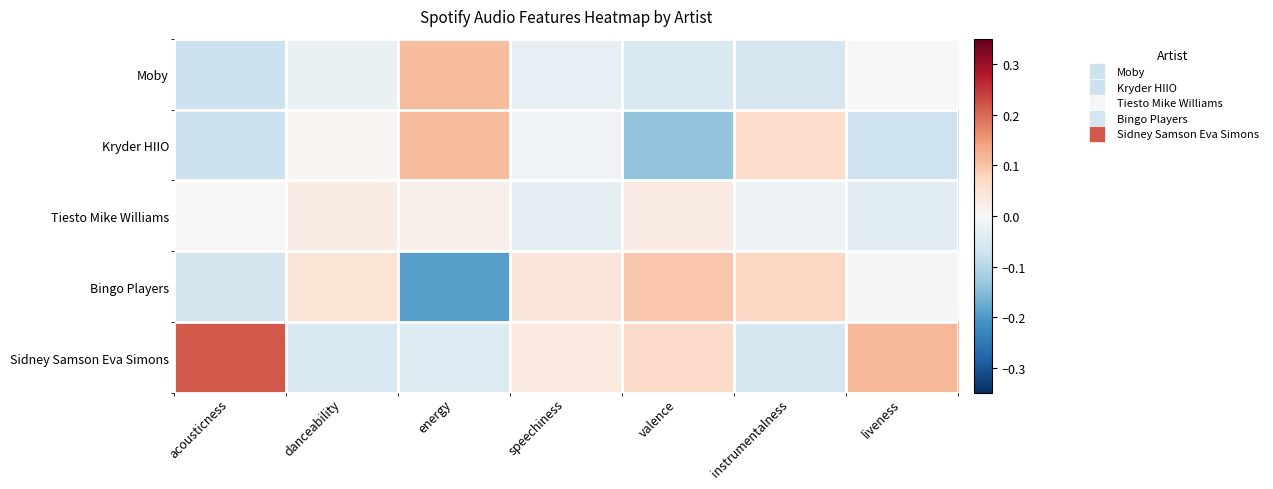

At which category is the sum across all series the highest?

energy